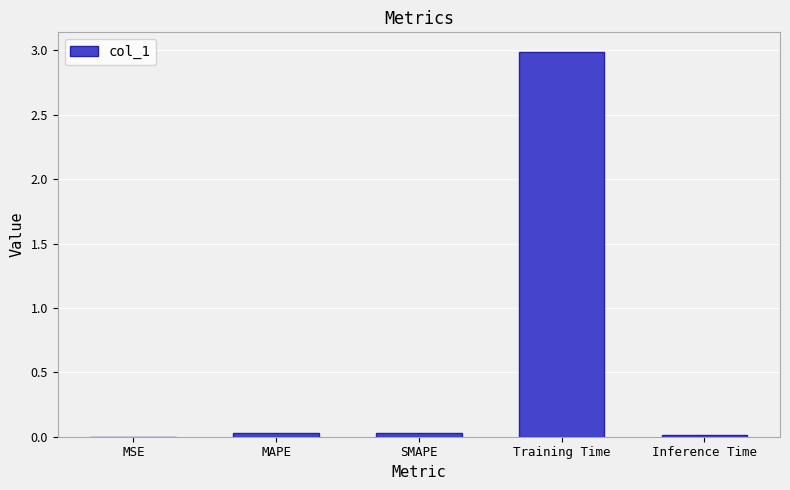

At which category does the chart reach its peak across all series?

Training Time